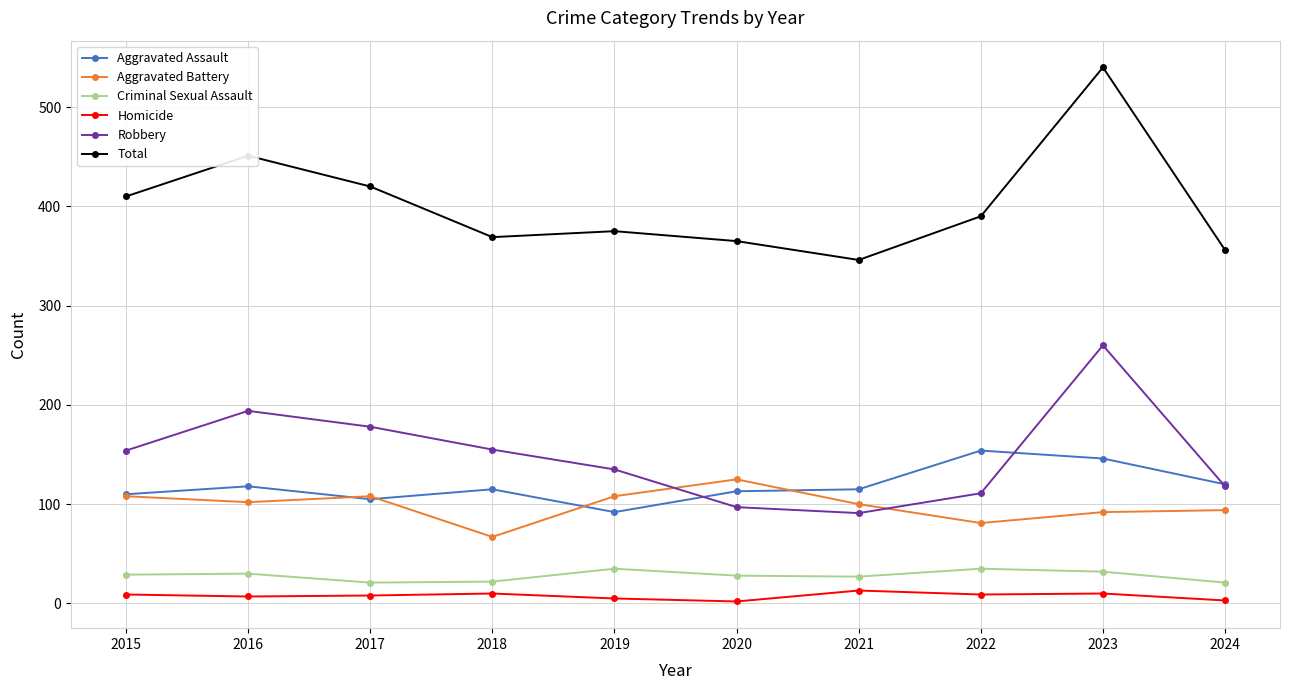

What is the total value across all series at 2022?

780